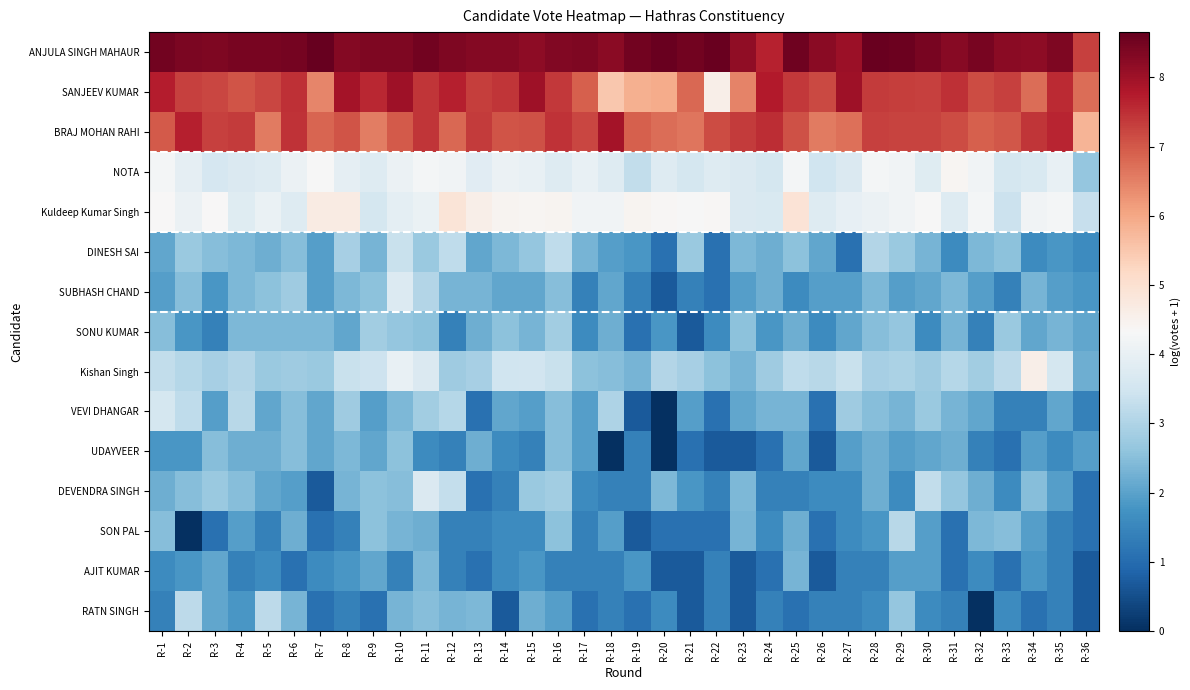

What is the maximum value shown in the chart?

8.7